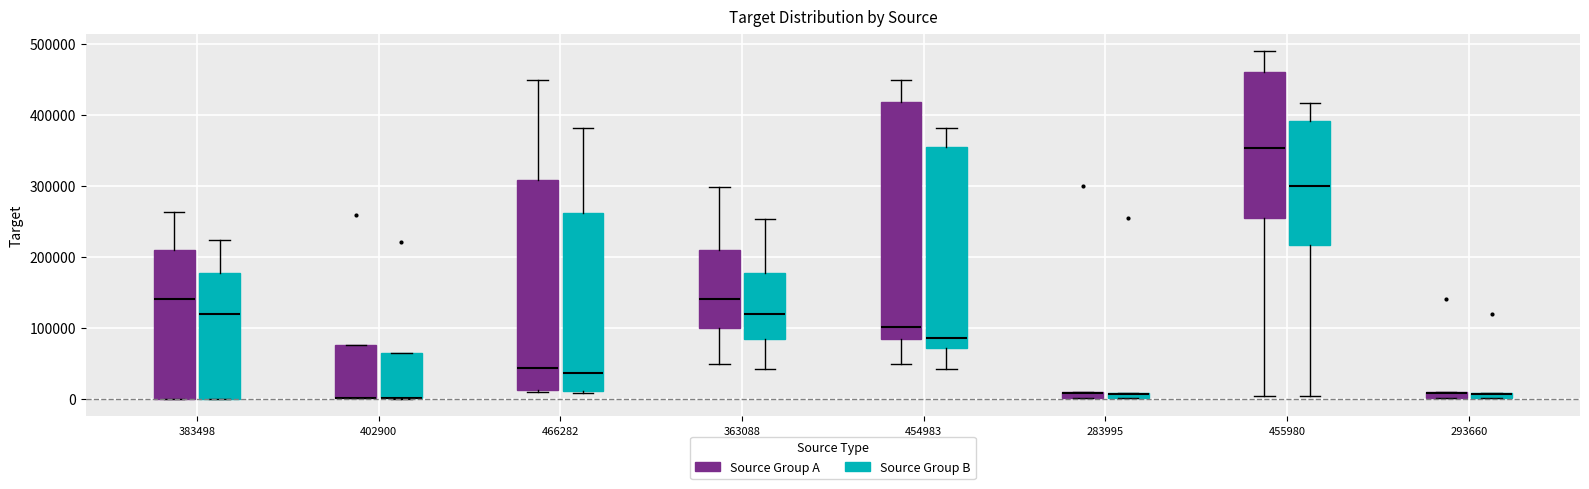

Where is the upper edge of the box for 454983 (Source Group A) on the y-axis? The values are not printed on the chart, so give them approximately, as read against the axis.

420000